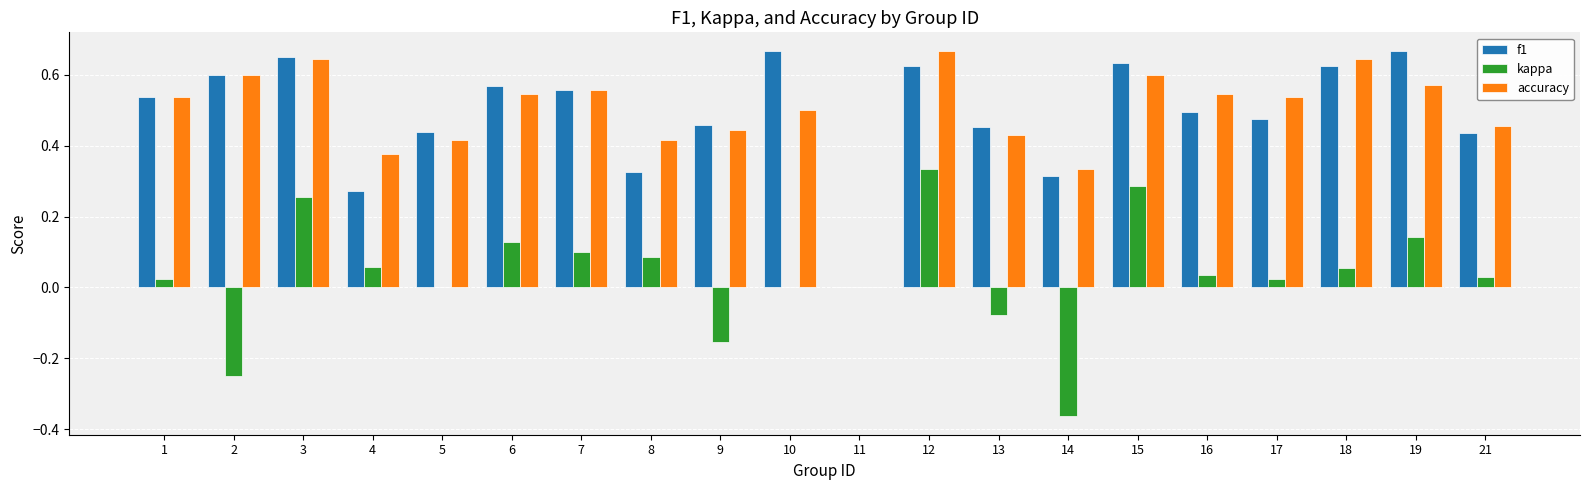

Which category has the highest value in the kappa series?

12